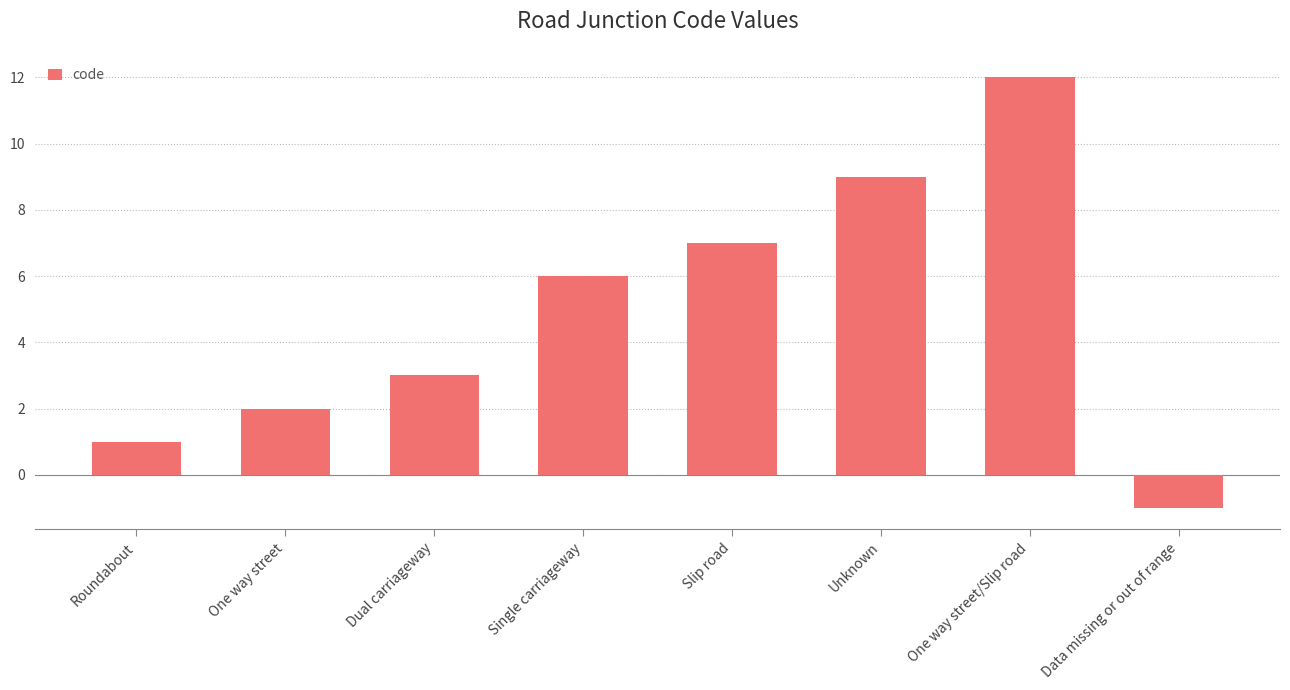

The value at Slip road is 11. True or false?

False